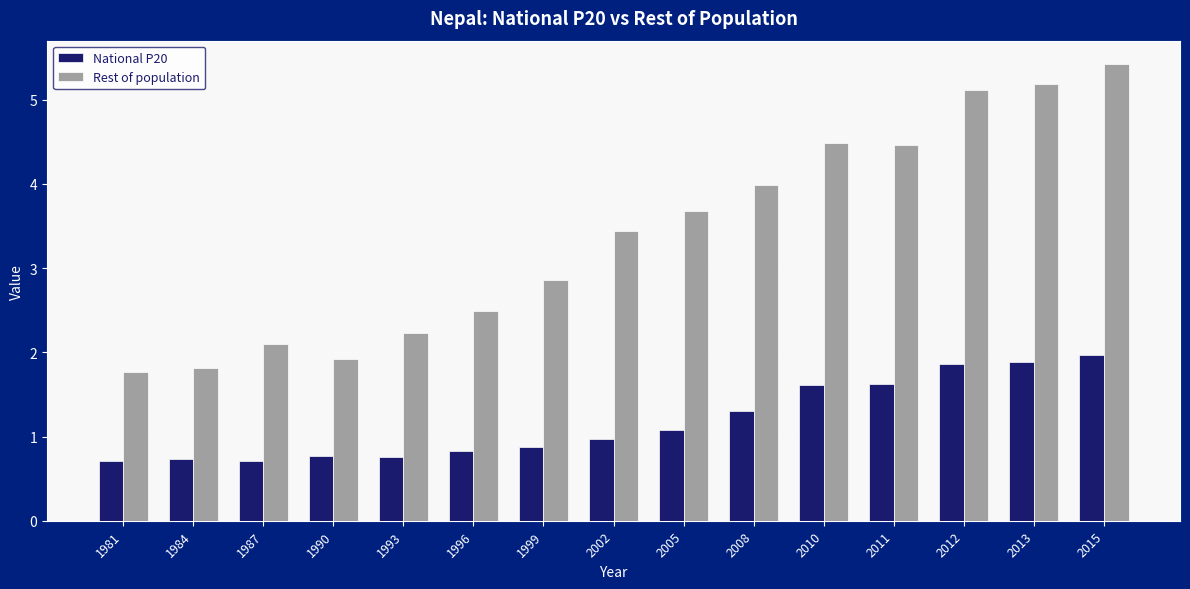

The Rest of population series shows 4.0 at 1996. True or false?

False